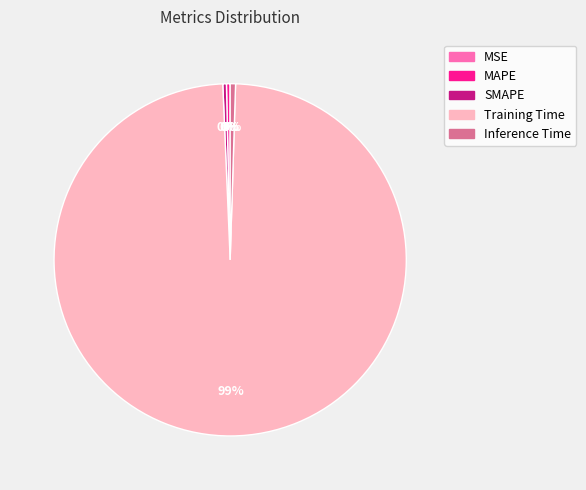

Do MAPE and Training Time together represent more than half of the pie?

Yes